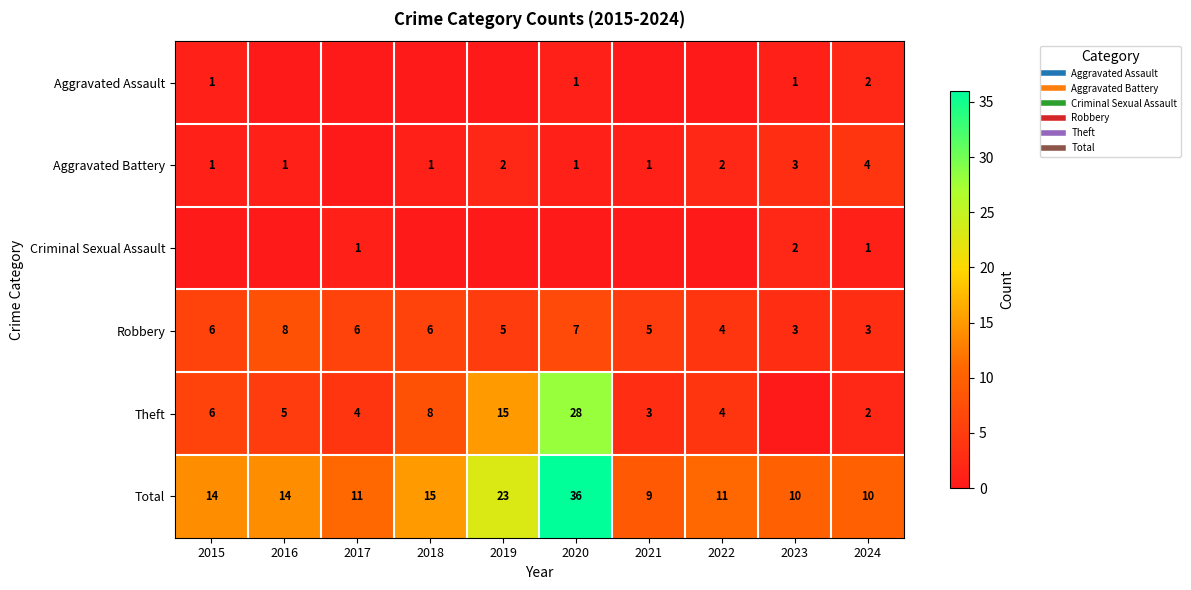

True or false: Aggravated Assault has a value of 0 at 2017.

True